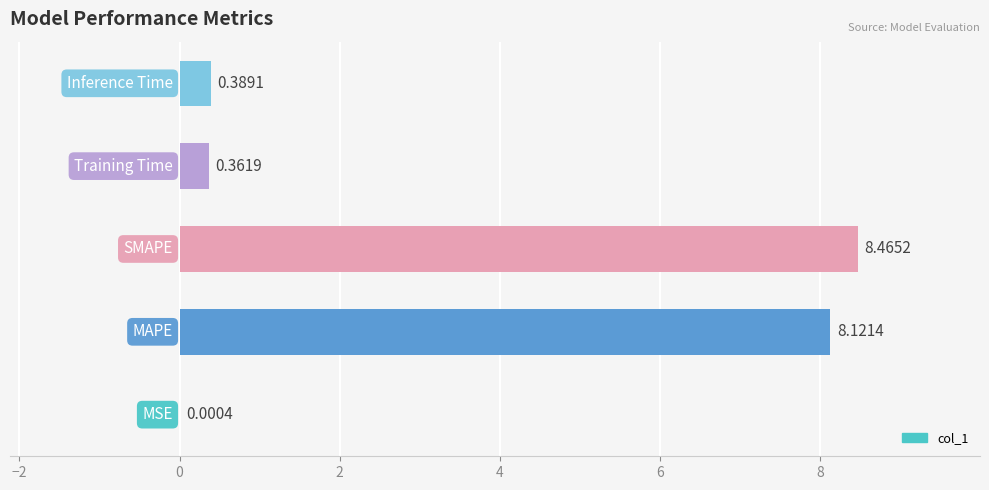

What is the sum of all values?

17.3